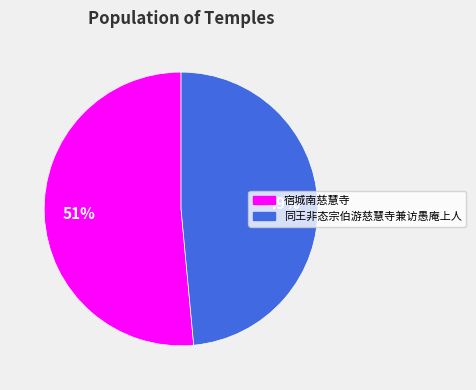

The 宿城南慈慧寺 slice represents 51% of the pie. True or false?

True